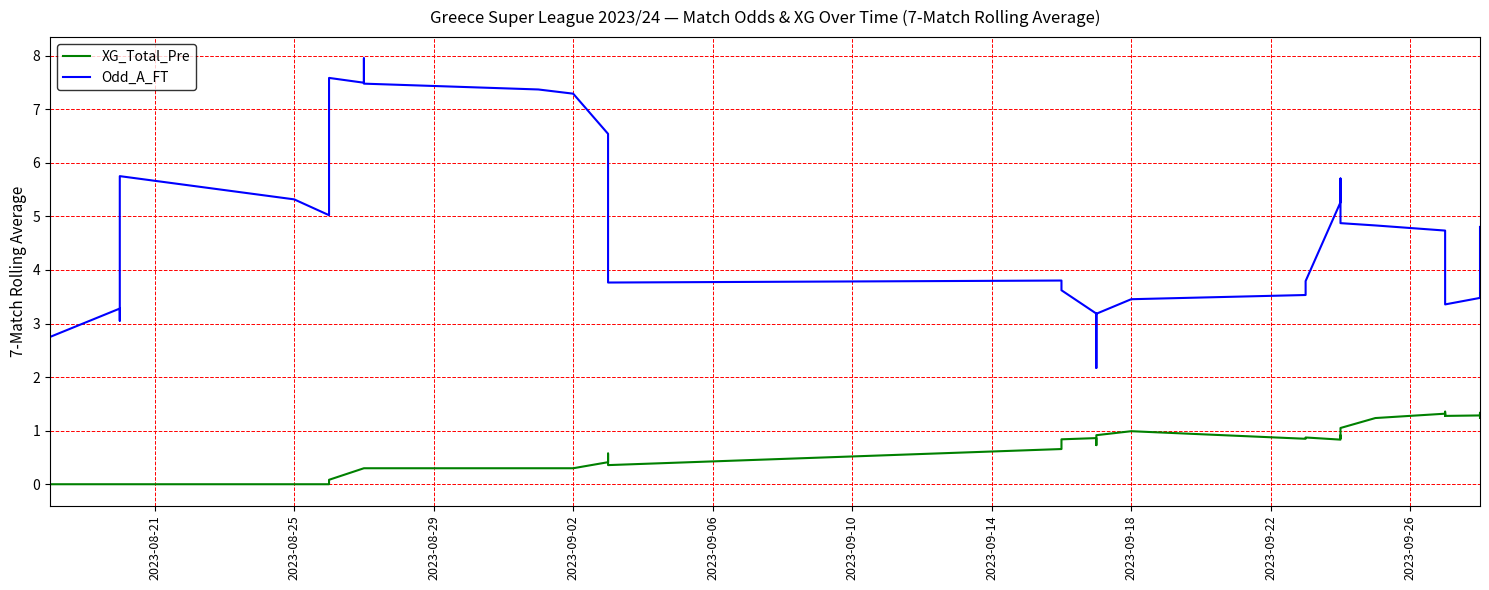

At how many categories does at least one series exceed 5?

16